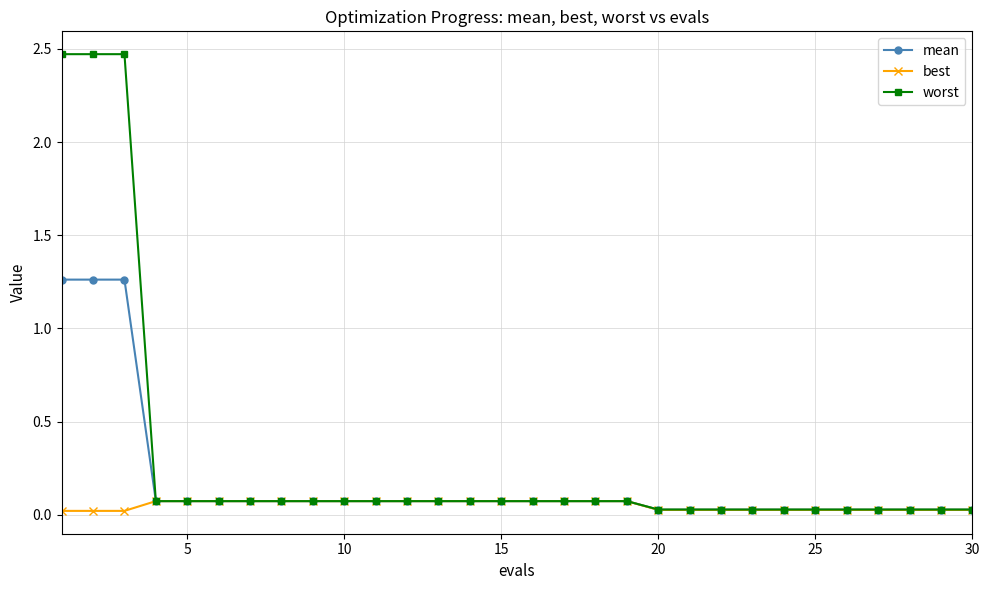

Is this an area chart (filled region under the line)?

No